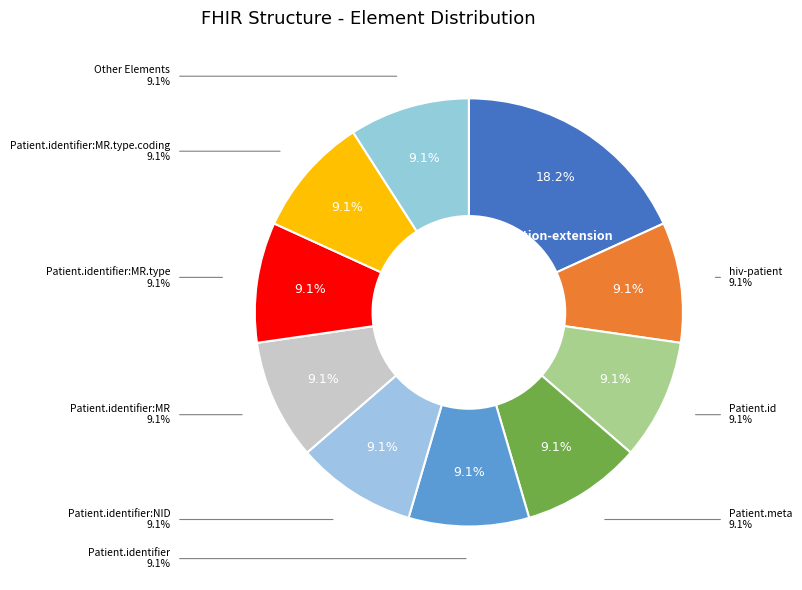

True or false: Patient.identifier:MR.type.coding accounts for 9% of the total.

True